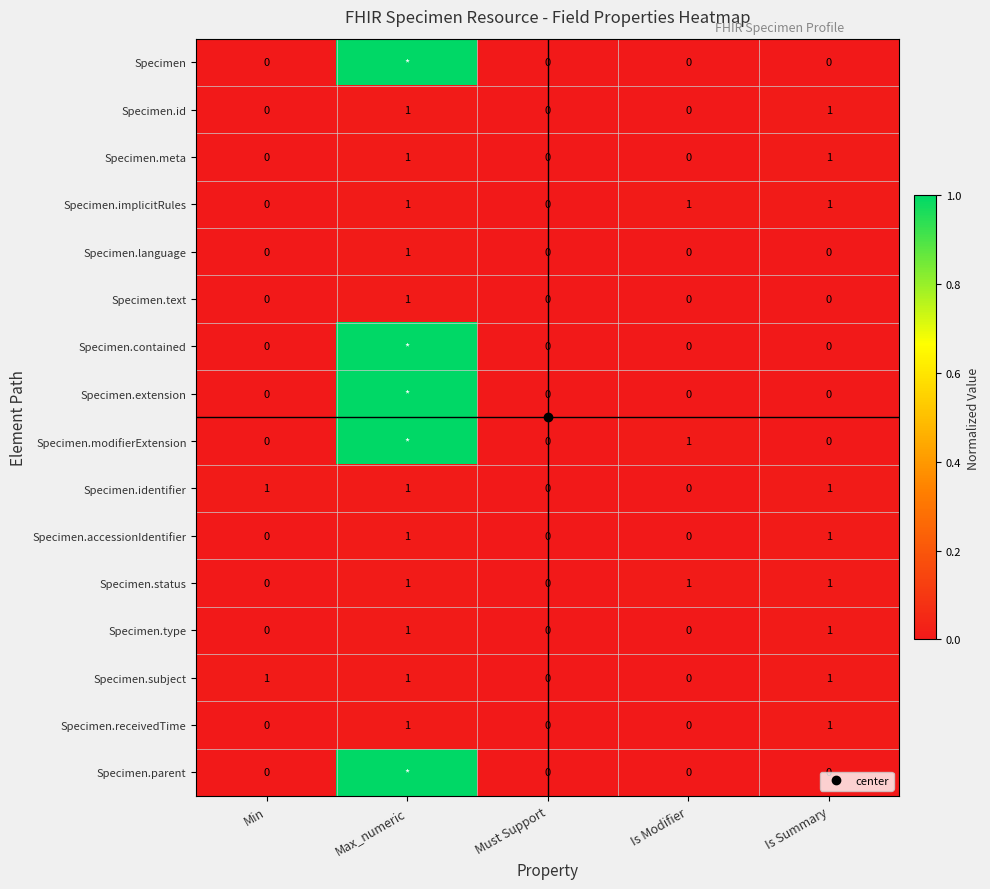

How many categories are shown in the chart?

5